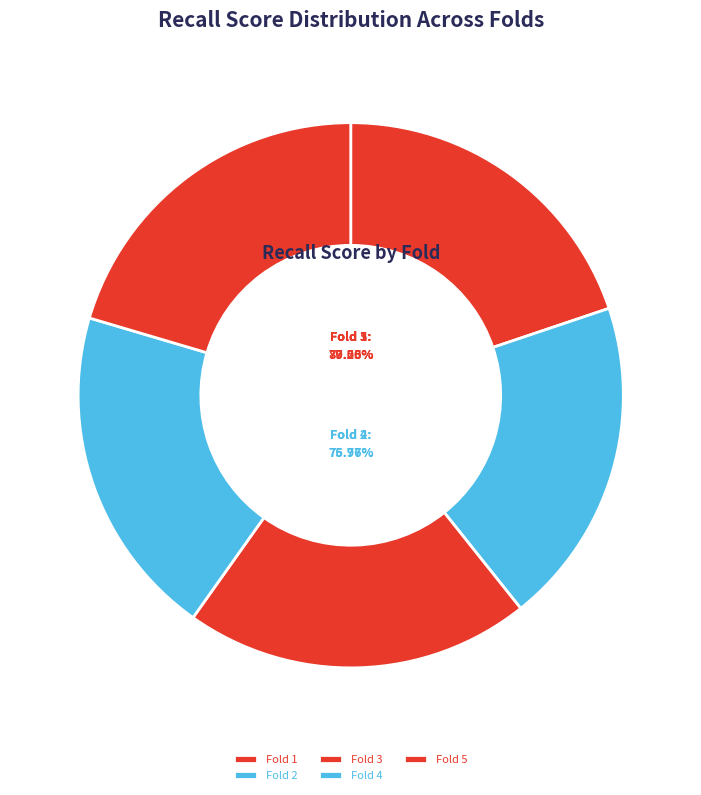

To the nearest percent, what portion does Fold 1 represent?

20%